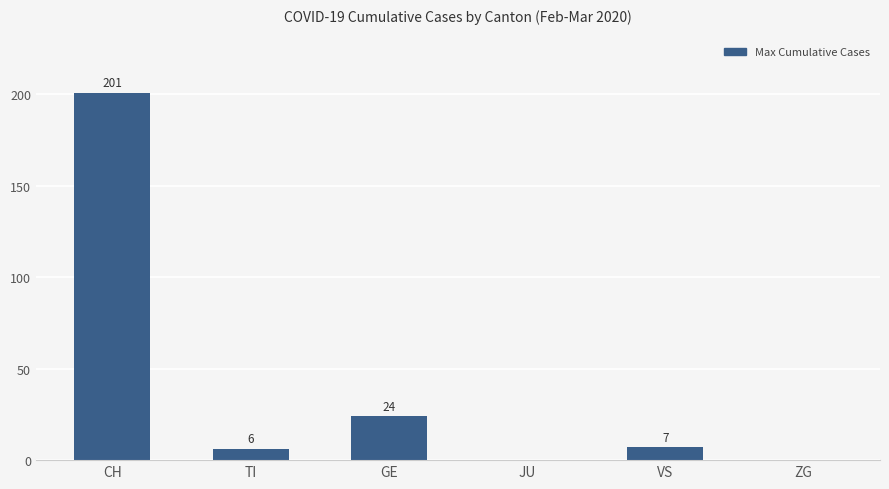

What is the sum of the values at TI and ZG?

6